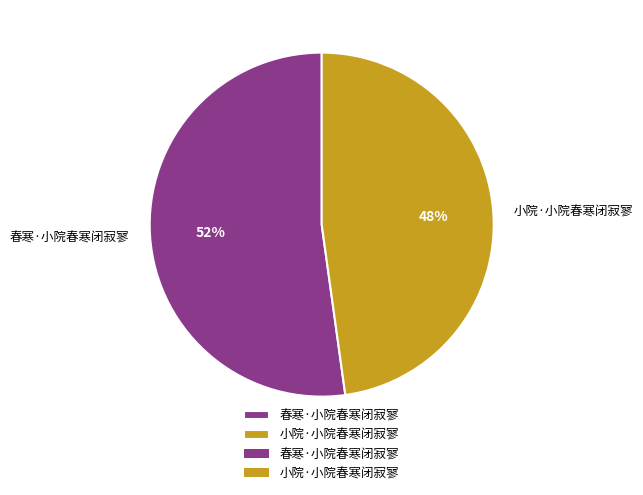

The 春寒·小院春寒闭寂寥 slice represents 52% of the pie. True or false?

True